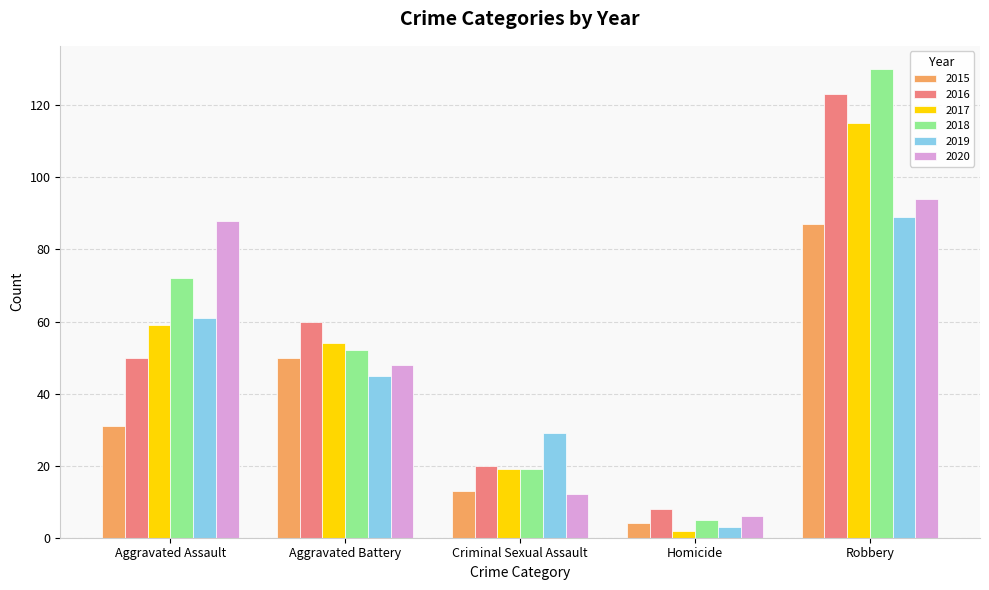

Which category has the lowest value in the 2019 series?

Homicide